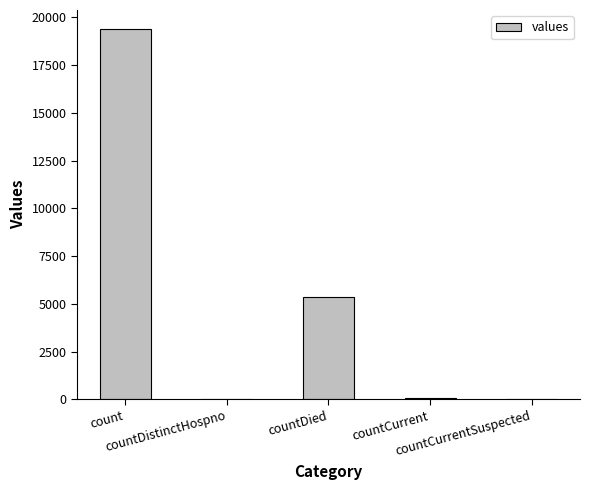

What is the greatest value displayed?

19420